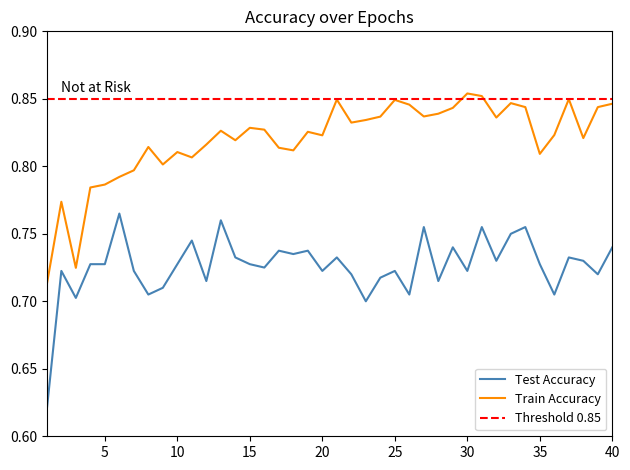

True or false: train_accuracy and test_accuracy intersect in this chart.

False